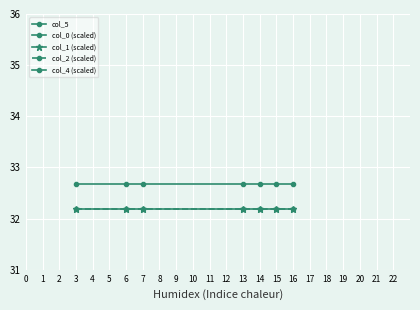

Between 7 and 16, which is larger?

16